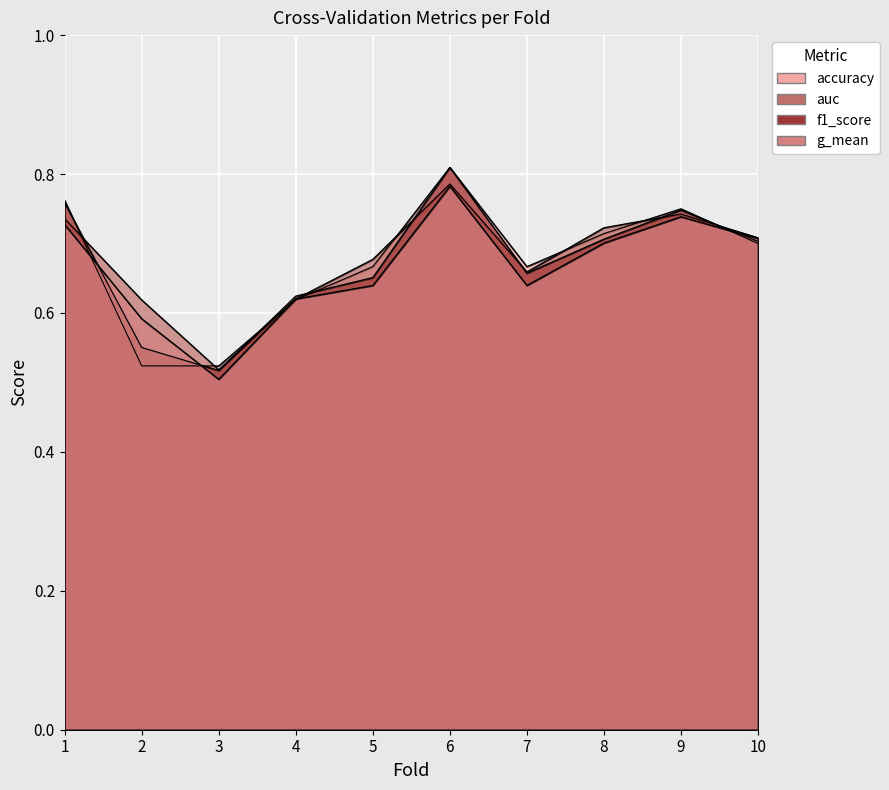

At which category does accuracy reach its first local peak?

6